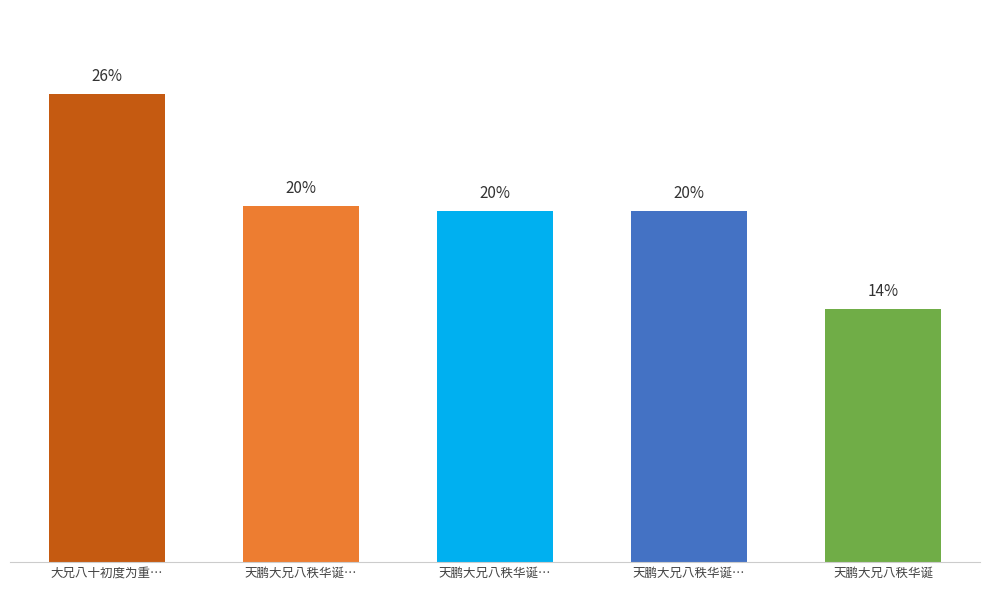

Does the chart contain any negative values?

No